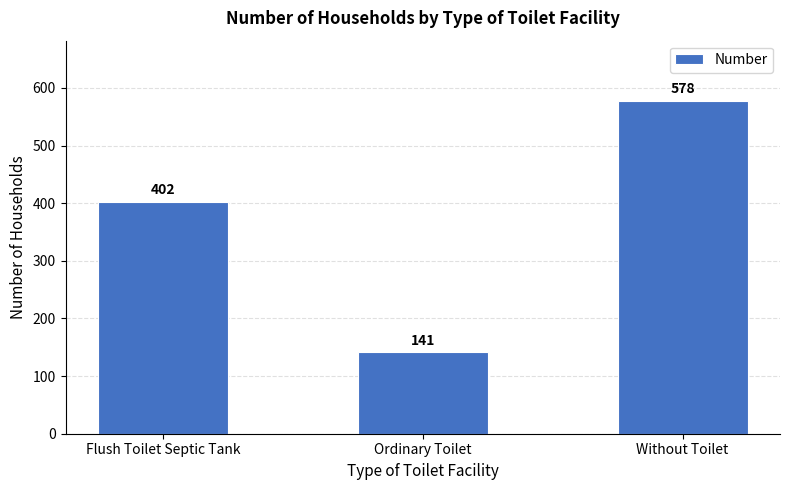

What position from the right is Without Toilet?

1